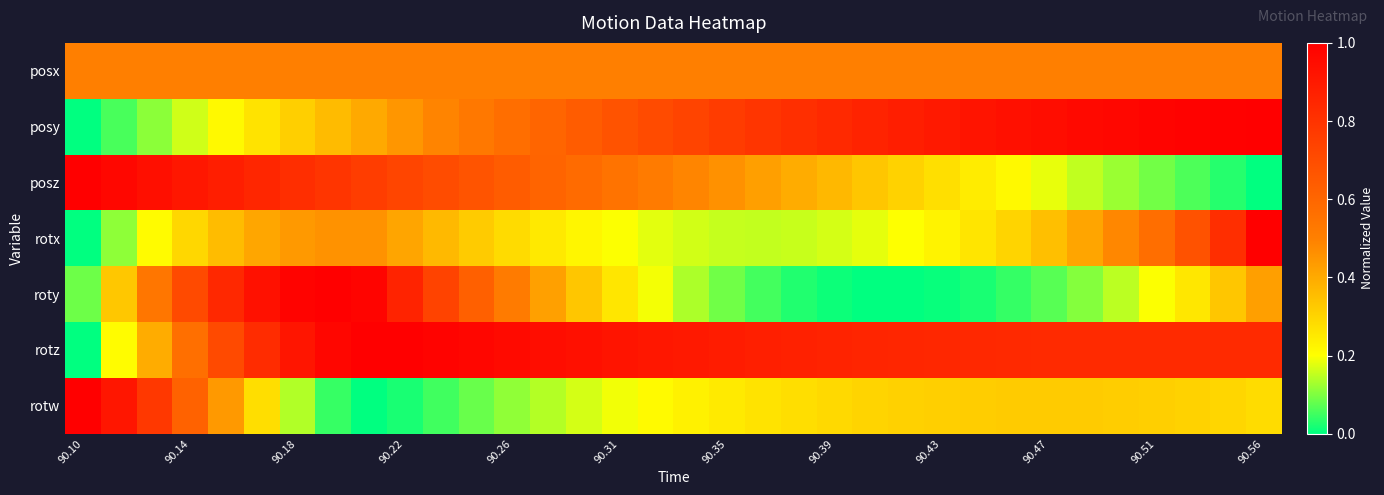

Which series has the largest total across all categories?

rotz